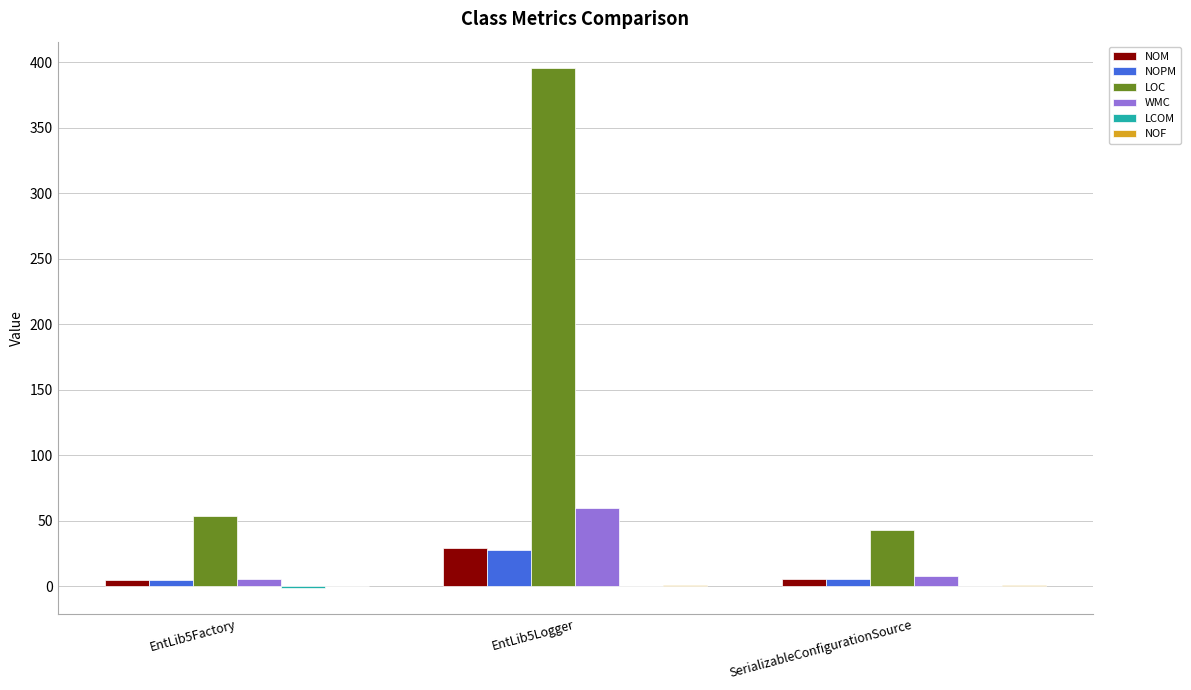

At which category is the sum across all series the highest?

EntLib5Logger